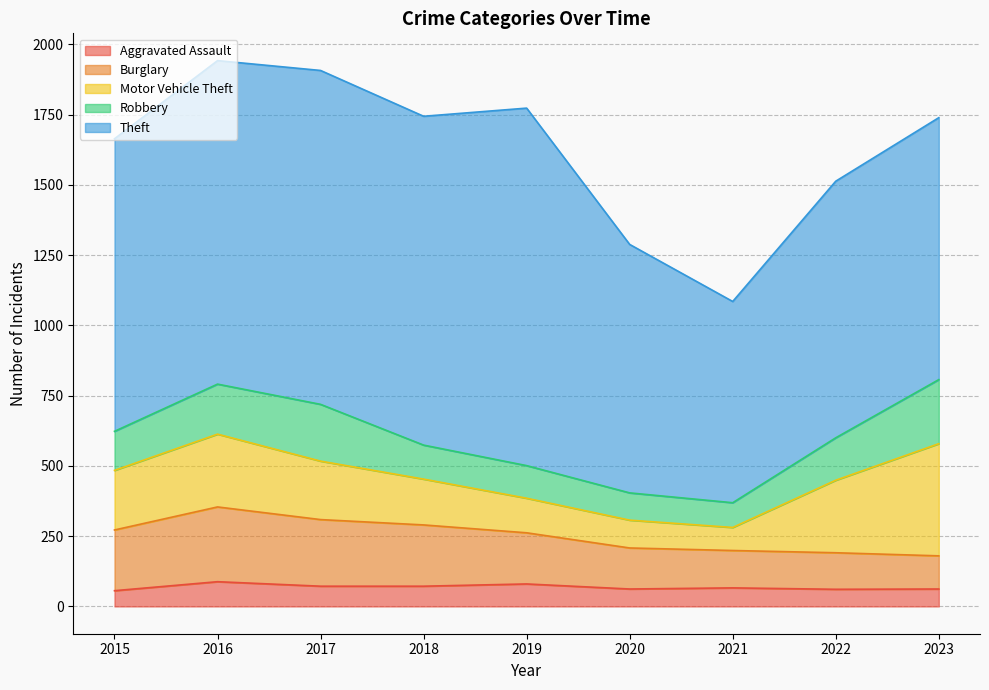

Is the value of Aggravated Assault at 2021 greater than the value of Robbery at 2016?

No